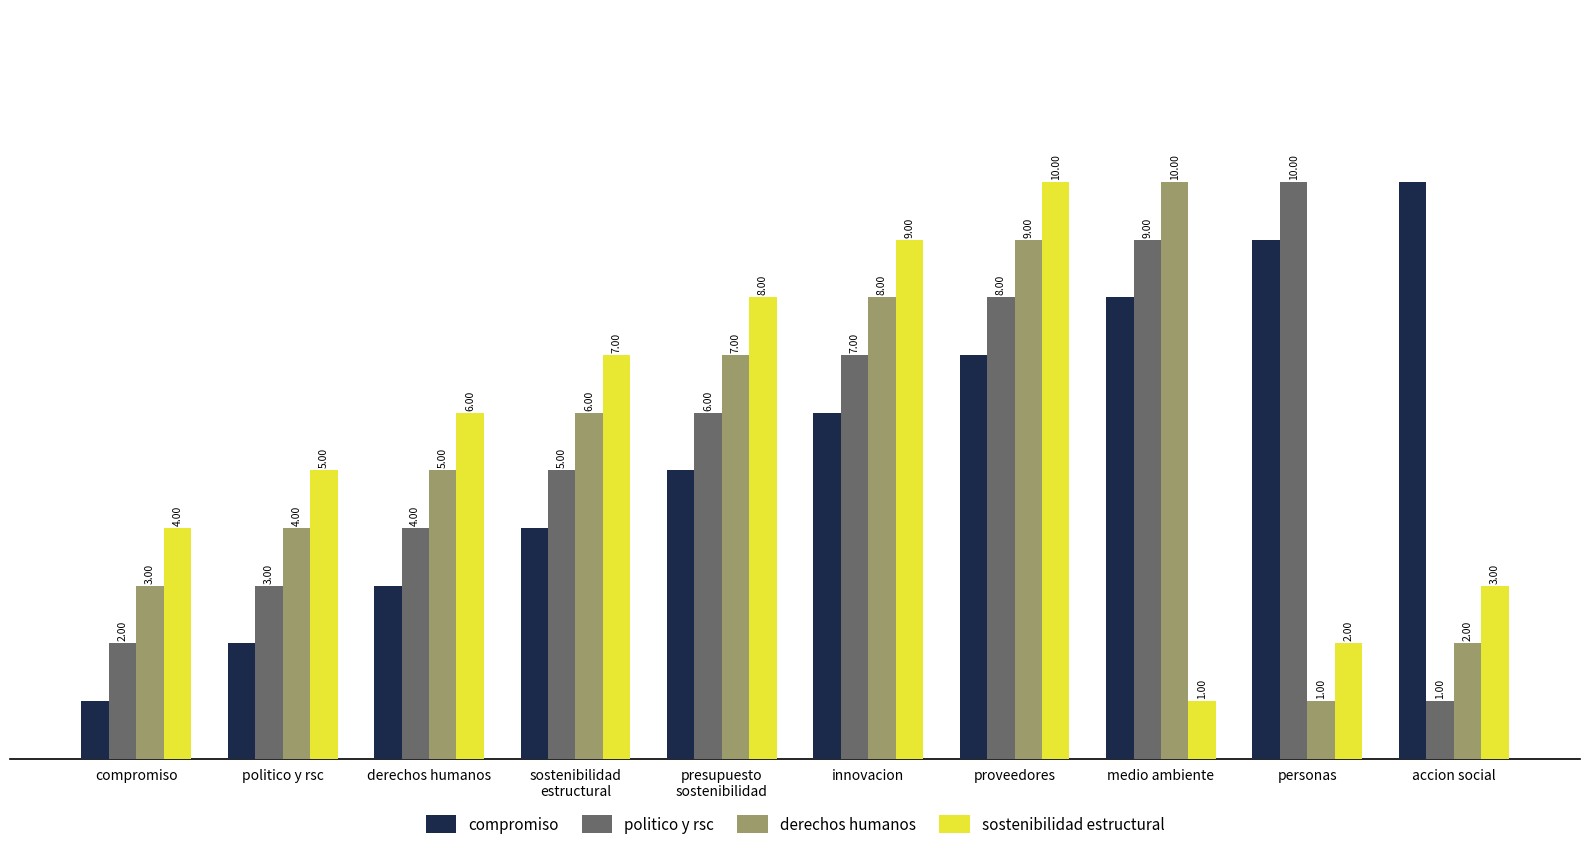

What value does the sostenibilidad estructural series have at personas?

2